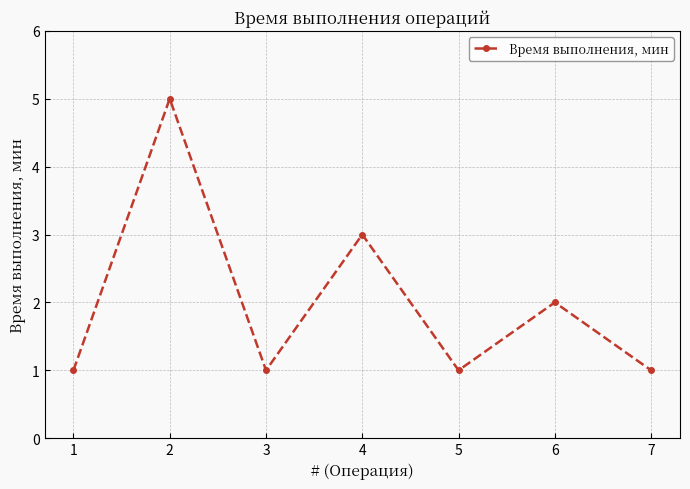

Reading right to left, extract all data points from this chart.

7=1	6=2	5=1	4=3	3=1	2=5	1=1